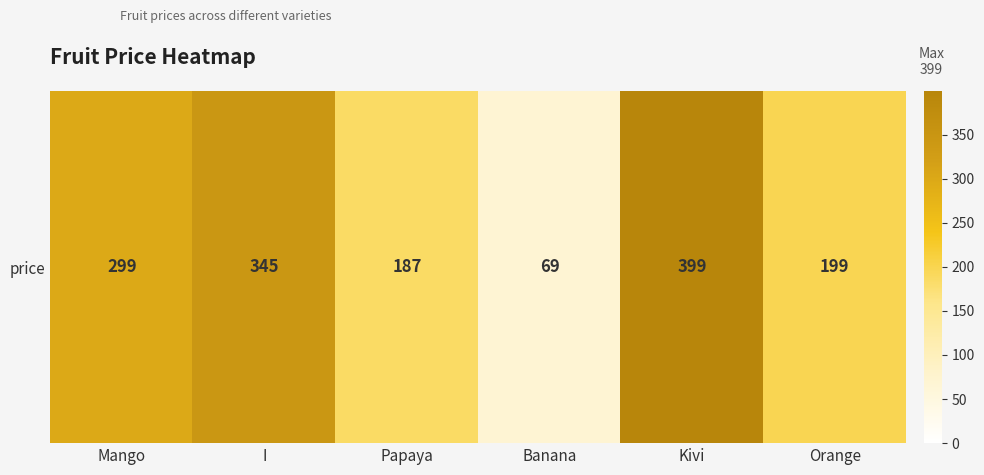

What is the greatest value displayed?

399